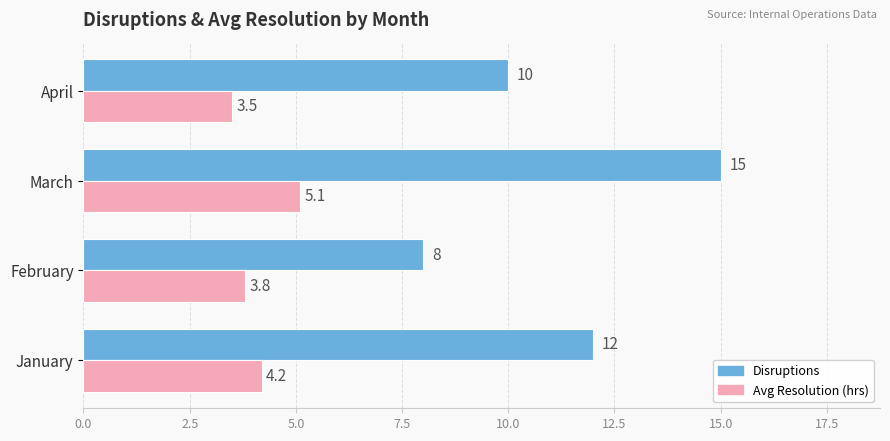

At which label does Avg Resolution (hrs) reach its minimum?

April